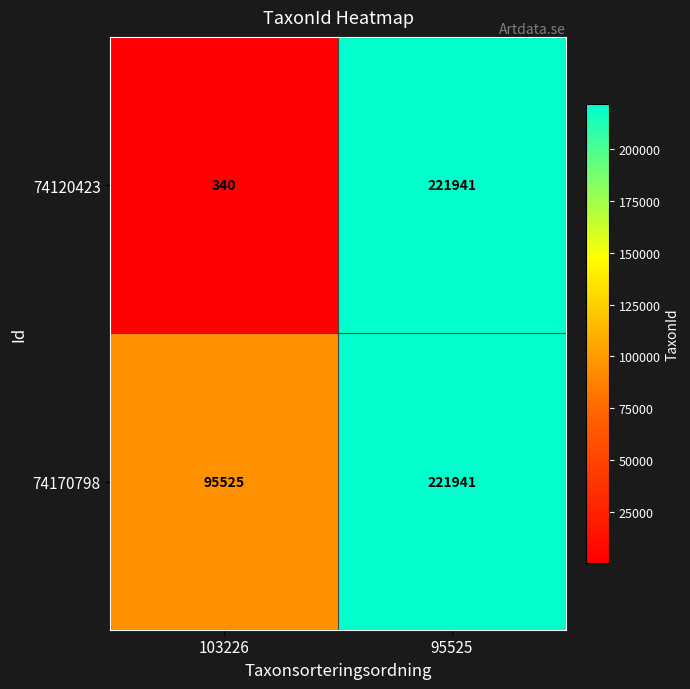

Which series changed the most between 103226 and 95525?

74120423